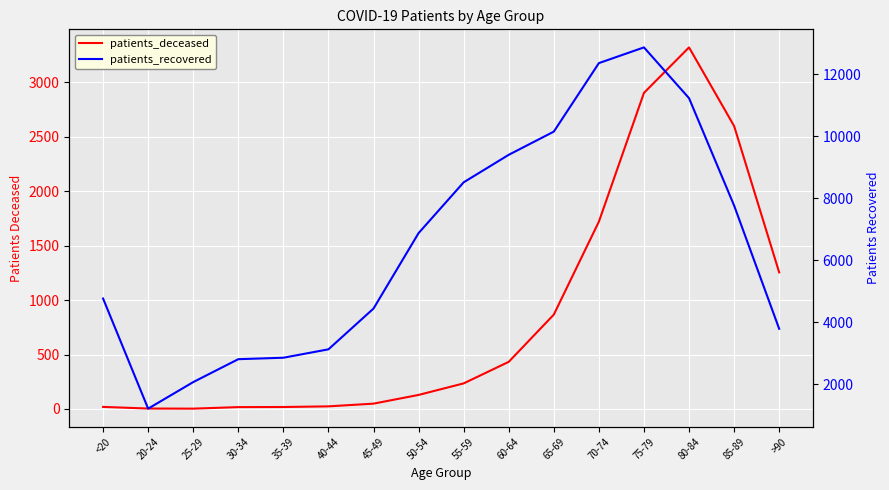

What is the label of the 9th point from the left?

55-59